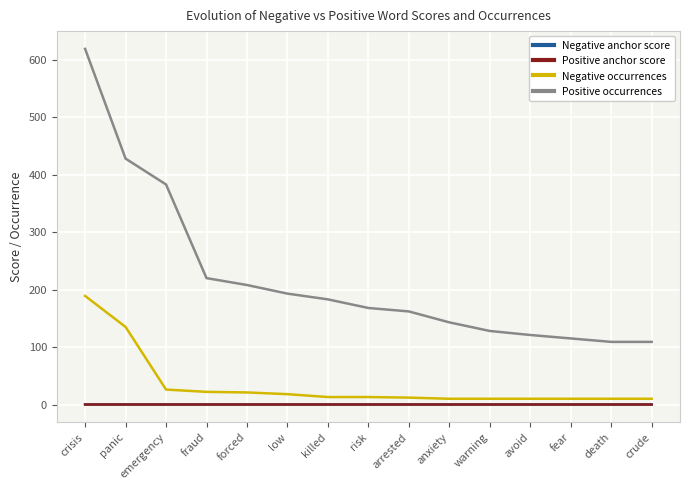

What is the total value across all series at crude?

119.0